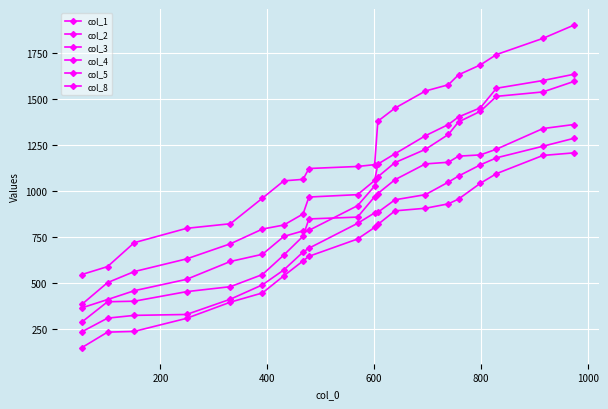

How many distinct data groups are displayed?

6